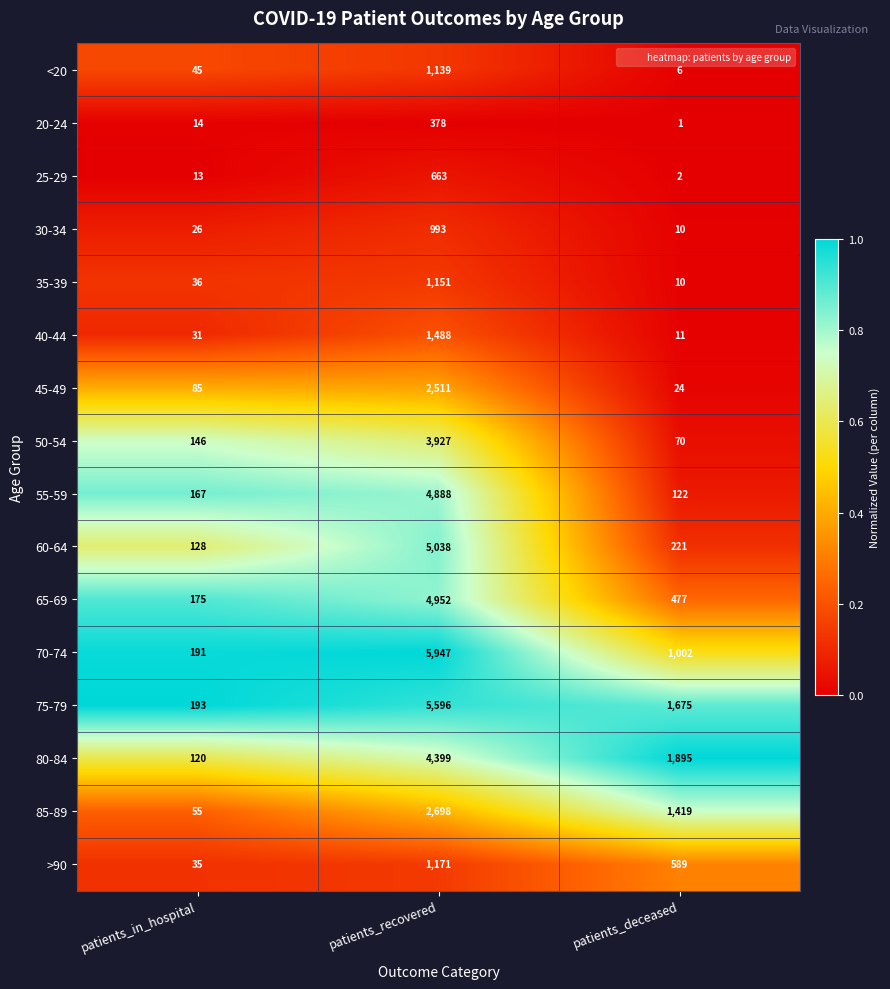

Which series has the largest total across all categories?

75-79